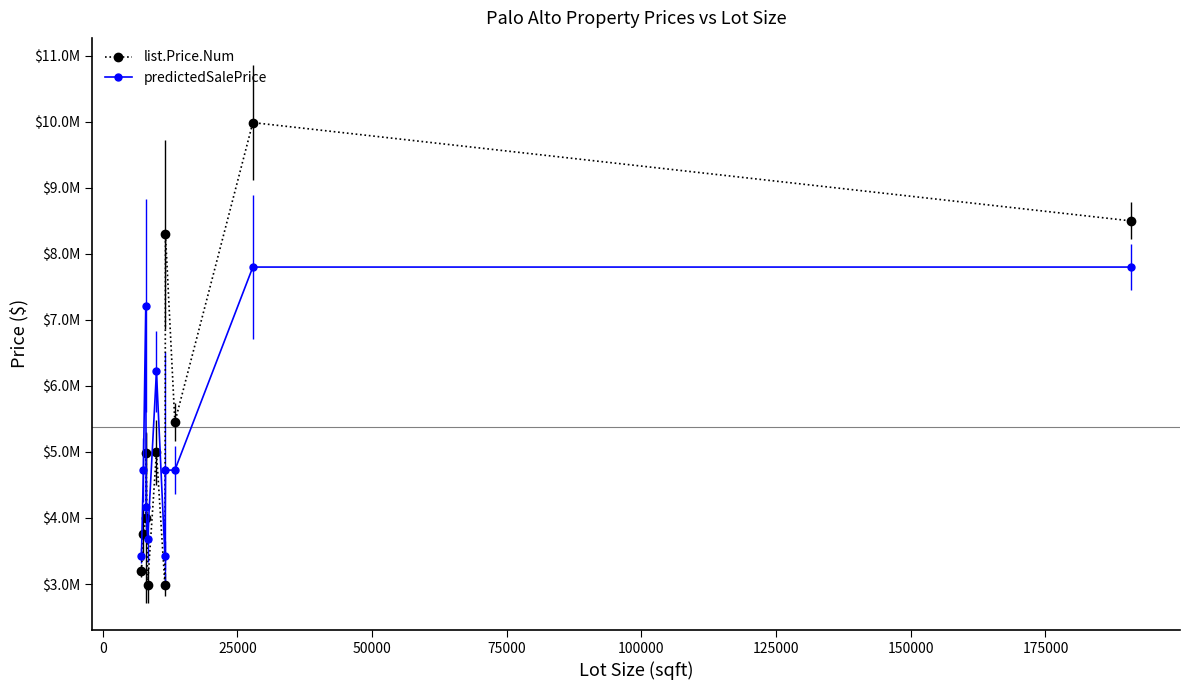

What are all the series names shown in the legend?

list.Price.Num, predictedSalePrice